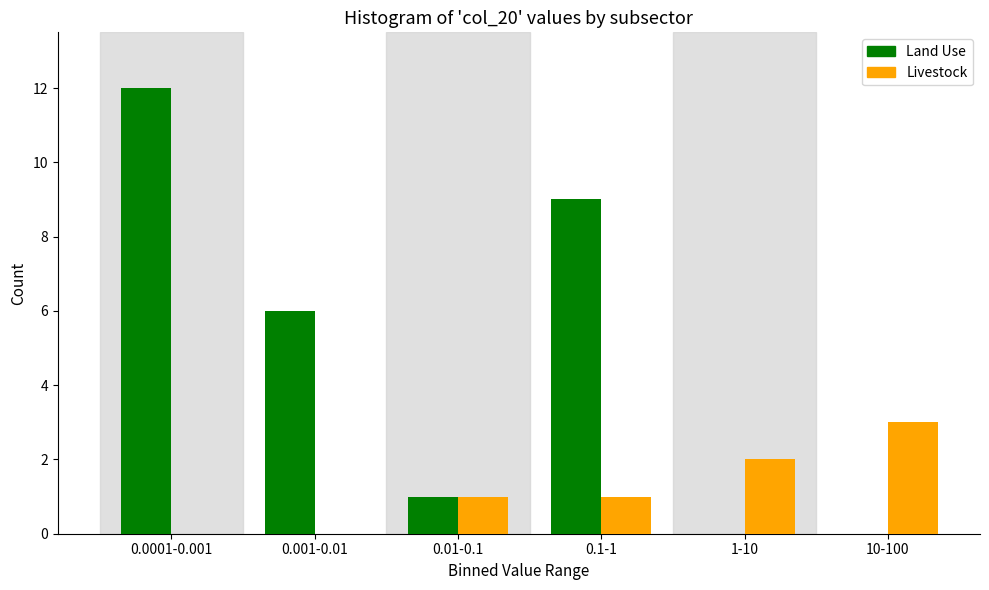

Reading left to right, extract all data points from this chart.

Land Use: 0.0001-0.001=12	0.001-0.01=6	0.01-0.1=1	0.1-1=9	1-10=0	10-100=0
Livestock: 0.0001-0.001=0	0.001-0.01=0	0.01-0.1=1	0.1-1=1	1-10=2	10-100=3